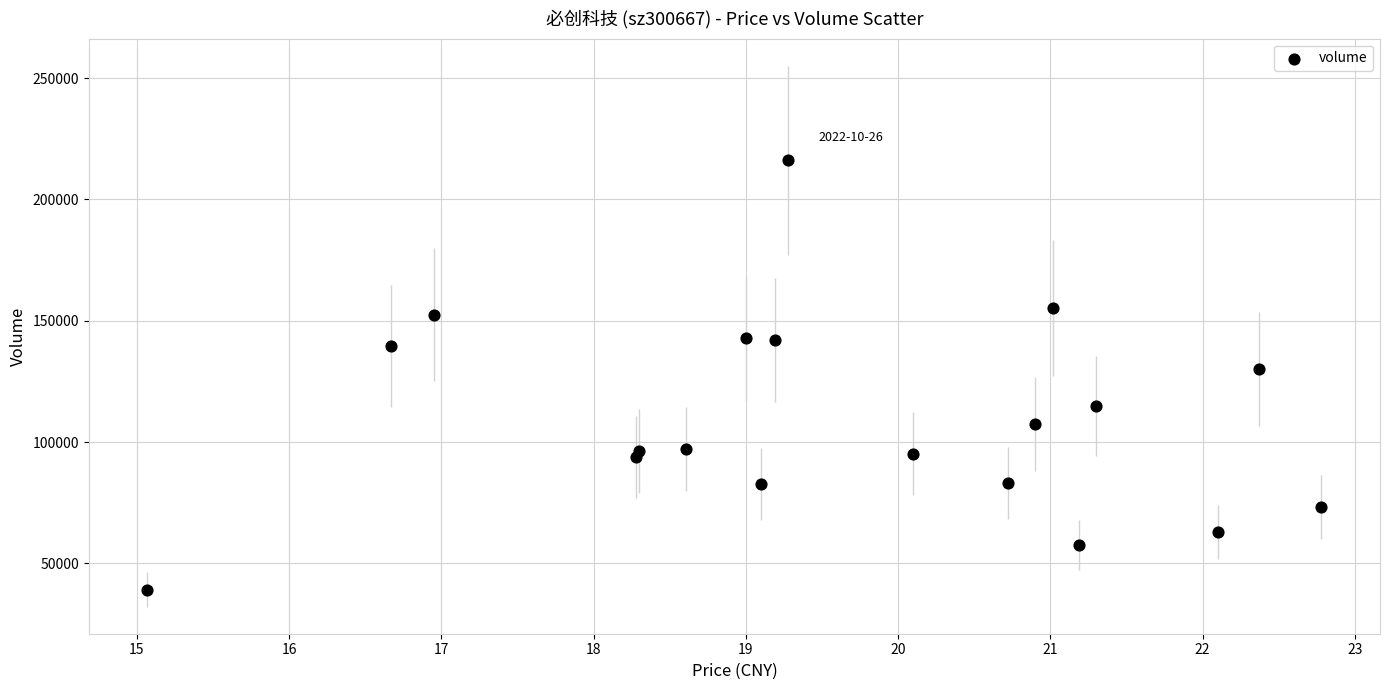

What Y value in the scatter plot is closest to 127689?

130177